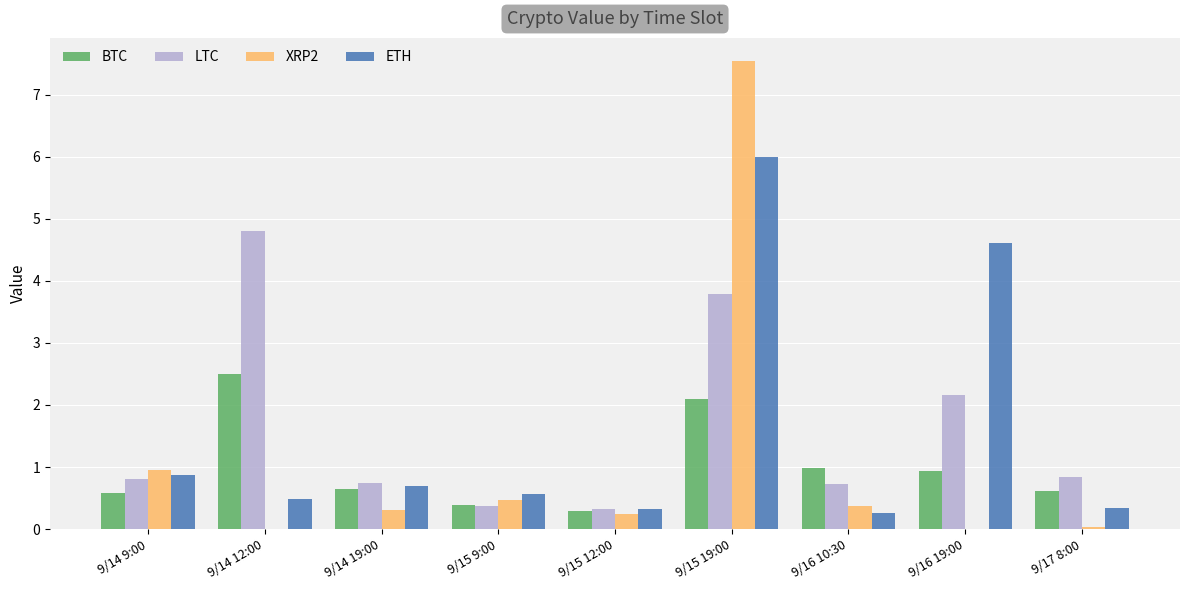

Between 9/15 9:00 and 9/15 19:00, which series saw the biggest shift?

XRP2